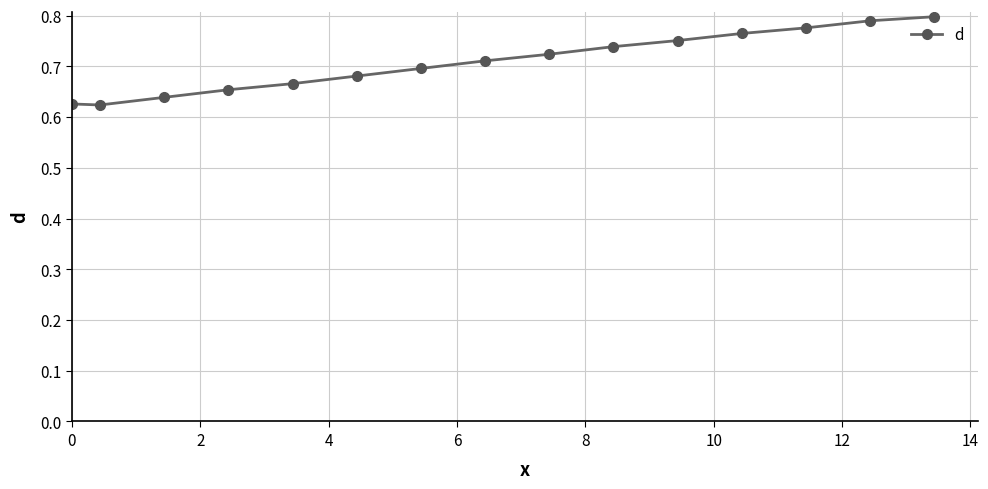

What is the sum of all values?

10.6